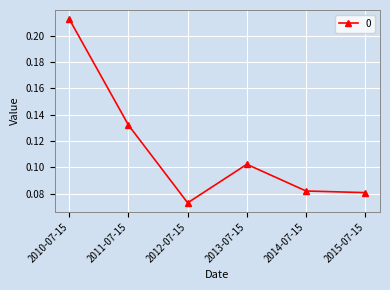

What is the change in value from 2010-07-15 to 2013-07-15?

-0.1